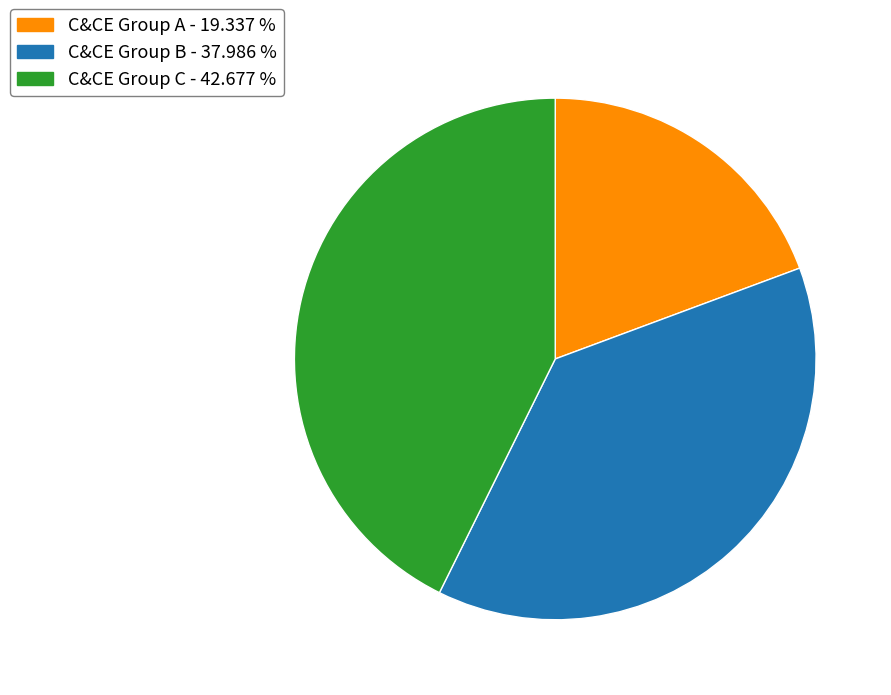

Rank the categories by value from highest to lowest.

C&CE Group C - 42.677 %, C&CE Group B - 37.986 %, C&CE Group A - 19.337 %